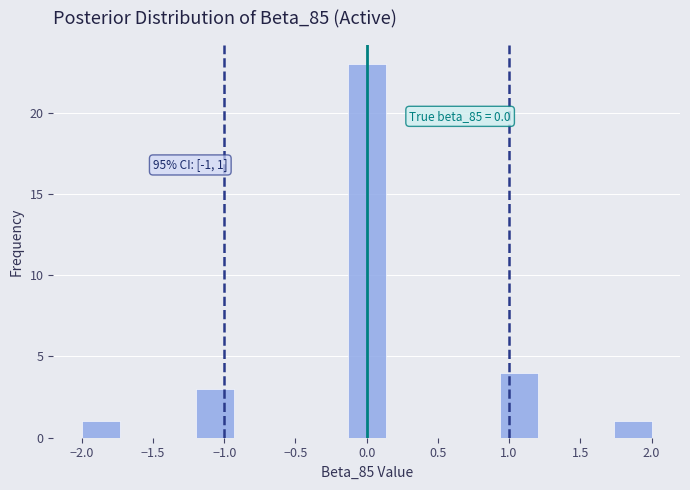

Over which range of the x-axis is the bar tallest?

-0.15 to 0.15